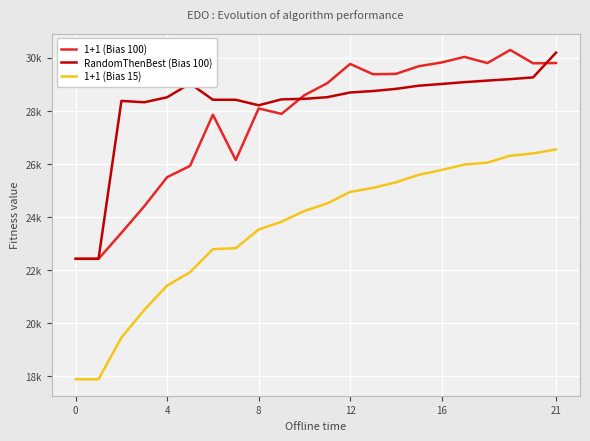

Does the chart have visible grid lines?

Yes